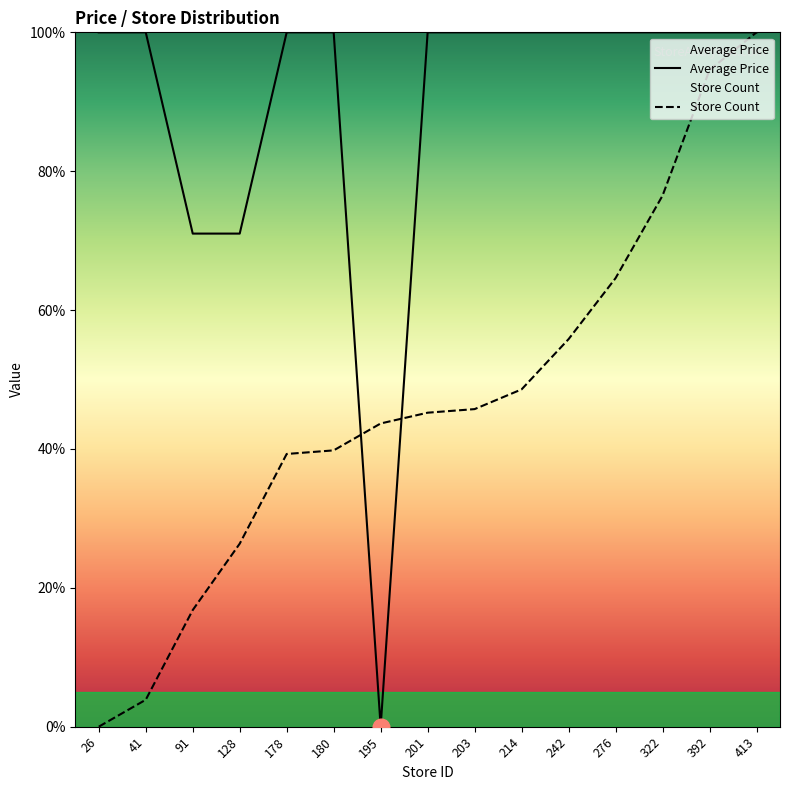

How many times do Store Count and Average Price cross each other?

2